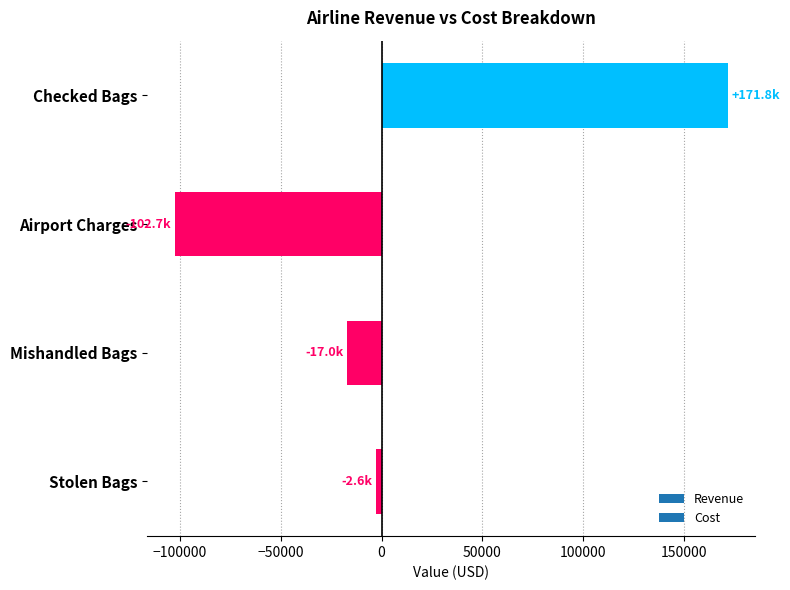

What is the difference between the second highest and second lowest values?

14317.9